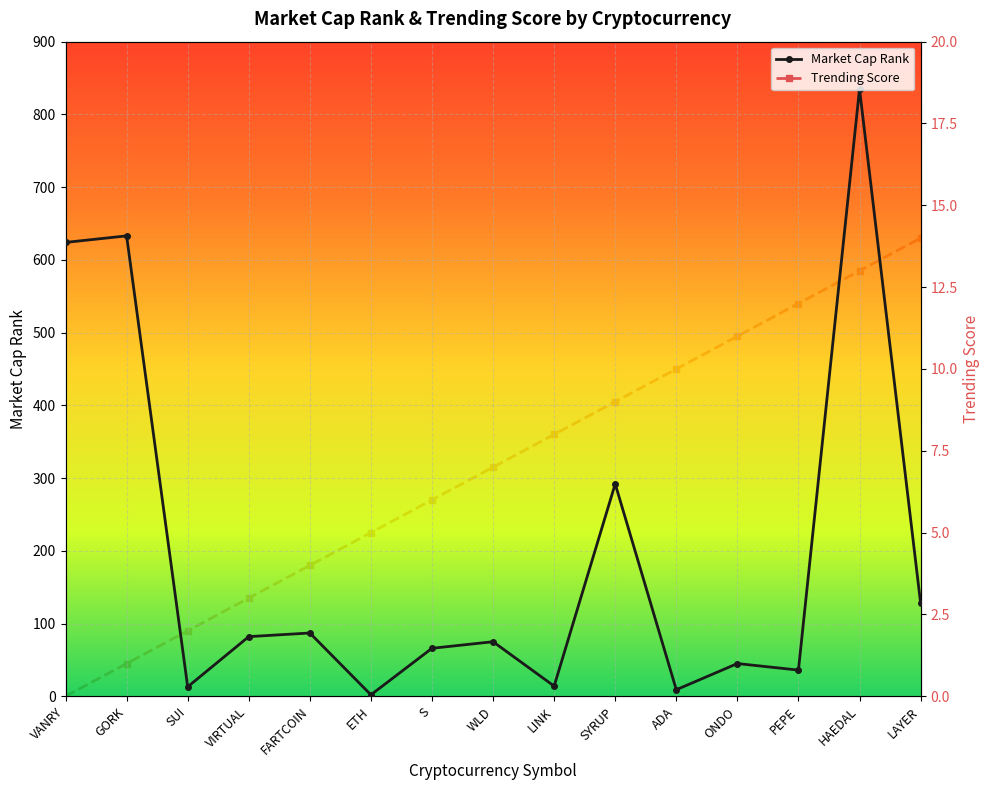

True or false: Trending Score has more than 0 points higher than both neighbors.

False